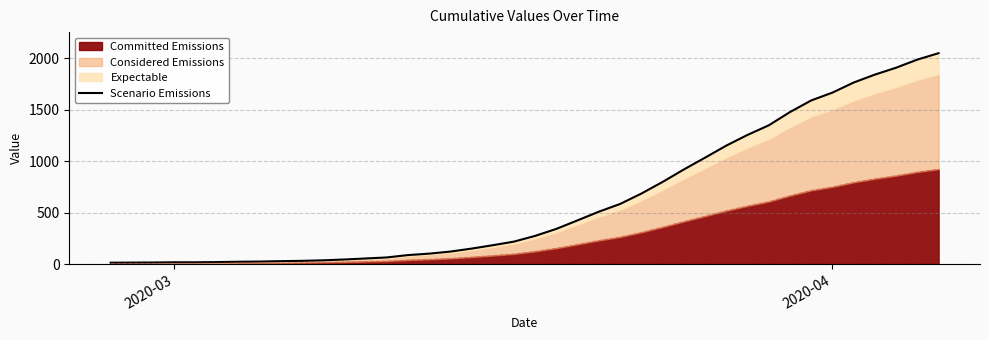

Reading left to right, transcribe all the data shown in this chart.

13	14	15	17	17	19	22	24	28	31	36	44	54	64	87	101	121	150	183	218	274	342	425	509	584	685	798	919	1034	1151	1255	1348	1477	1590	1666	1764	1841	1908	1987	2049